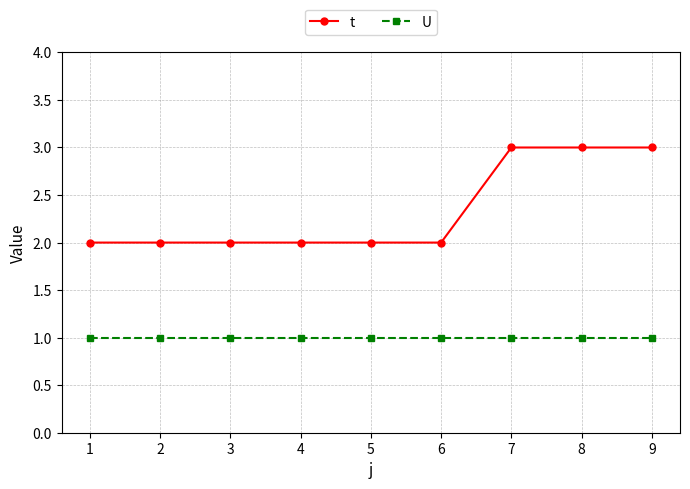

Does the chart have visible grid lines?

Yes